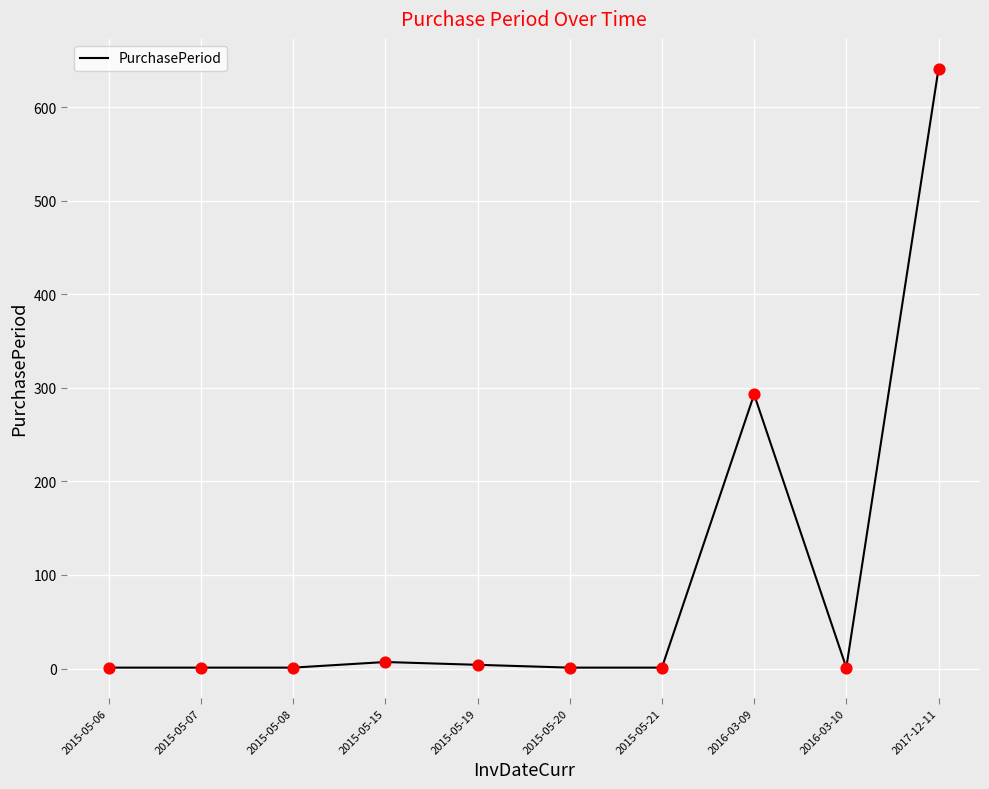

What is the change in value from 2015-05-15 to 2016-03-10?

-6